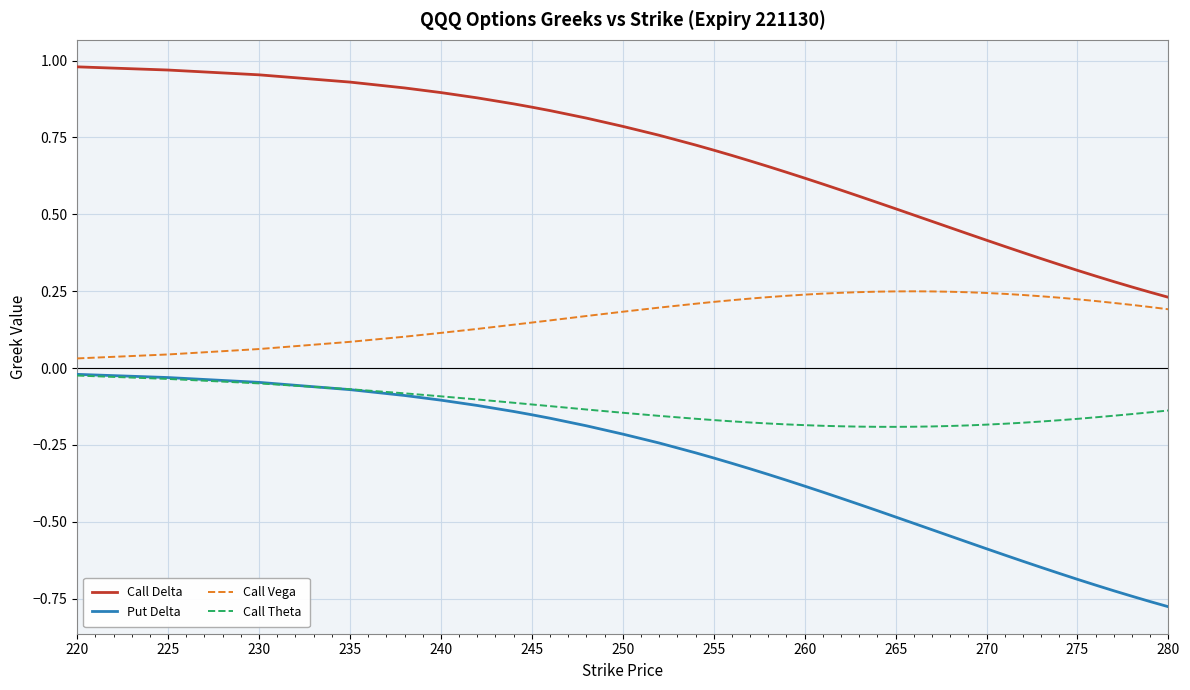

List the series in order of their overall mean, lowest first.

Put Delta, Call Theta, Call Vega, Call Delta